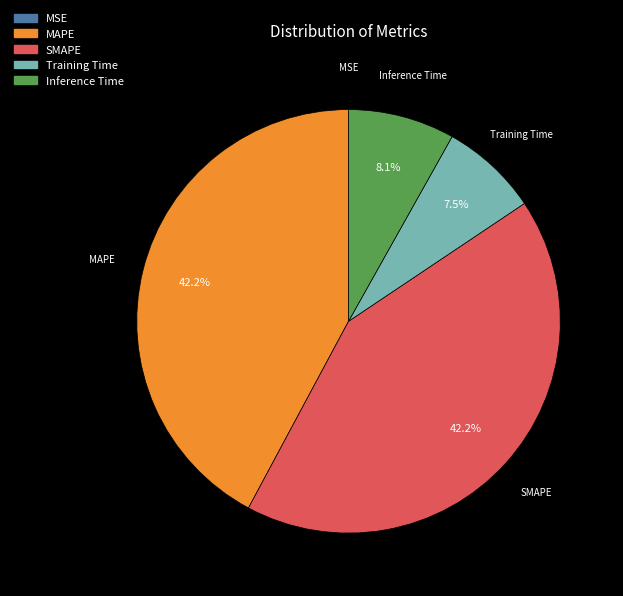

What percentage is NOT represented by MAPE?

57.8%